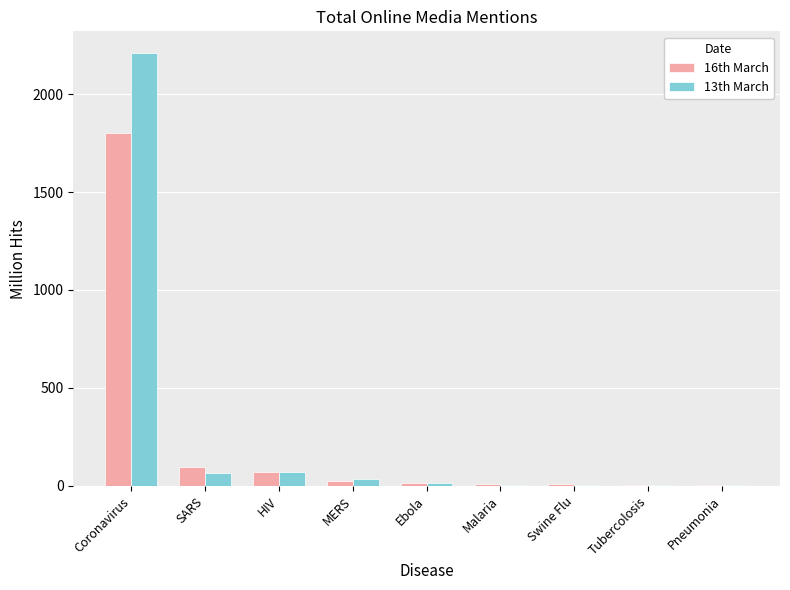

At which category does the chart reach its peak across all series?

Coronavirus